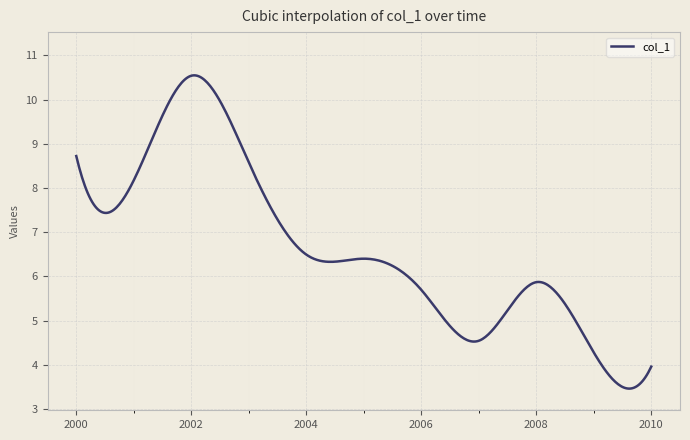

What is the greatest value displayed?

10.6